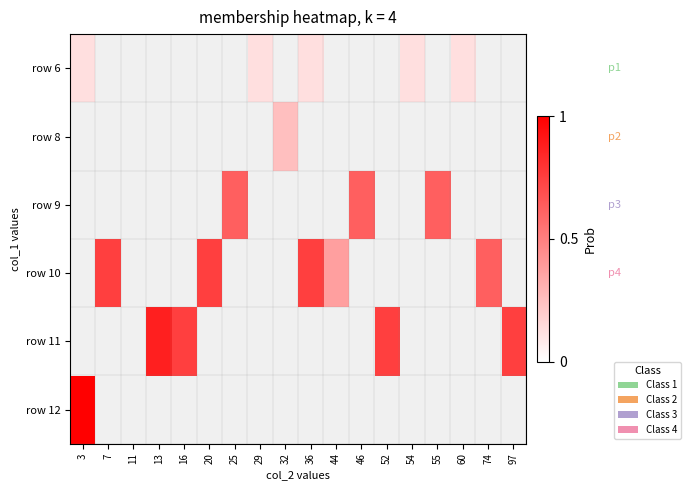

Which label corresponds to the largest value in the chart?

3